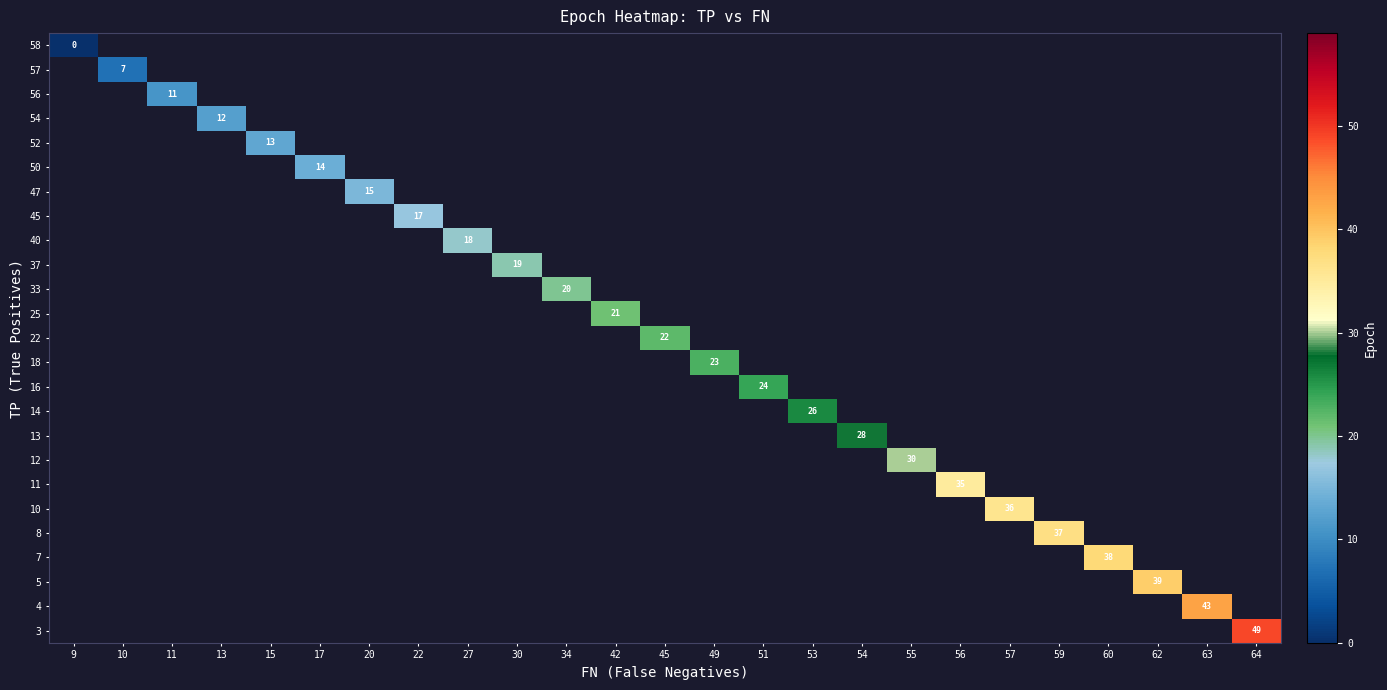

Which label corresponds to the largest value in the chart?

64